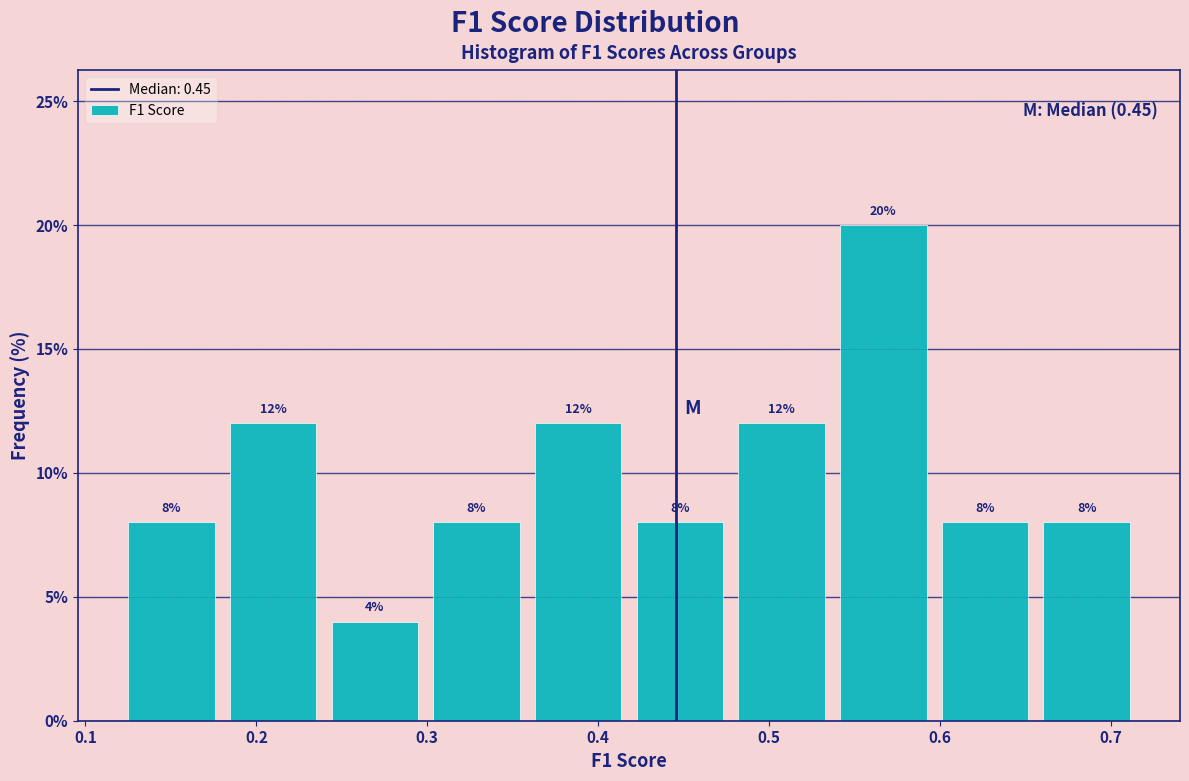

How tall is the bar that spans 0.36 to 0.42 on the x-axis? The bar edges are not printed on the chart, so give them approximately, as read against the axis.

12